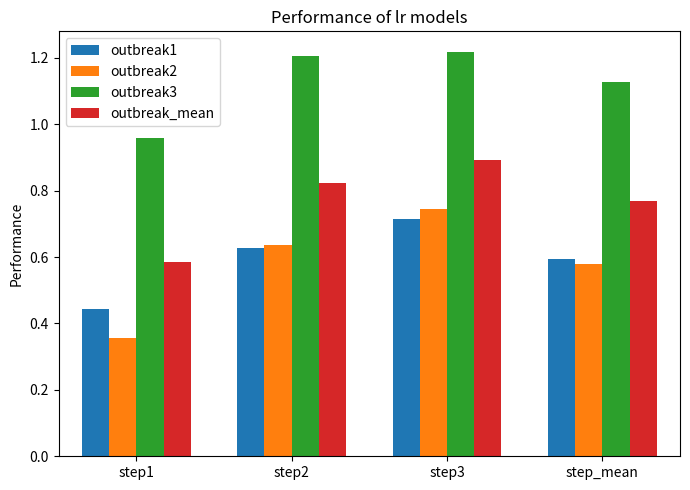

Where is outbreak1 nearest to the value 0?

step1